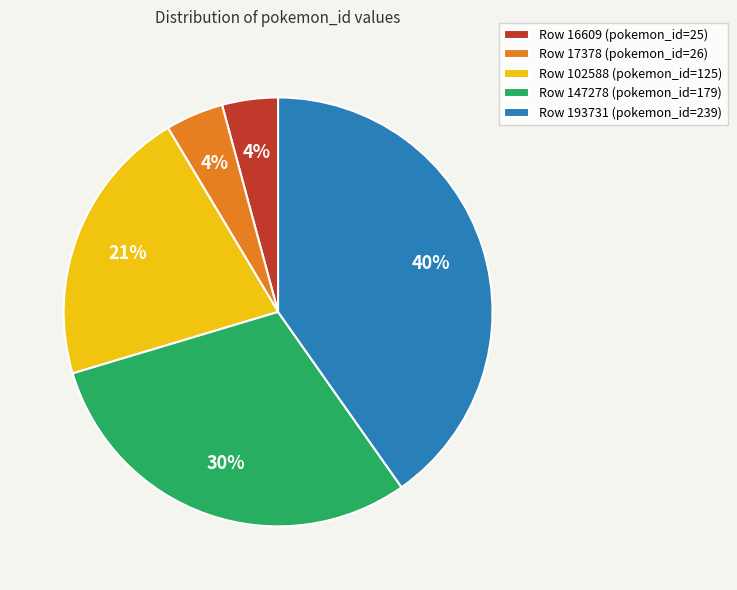

What percentage is the Row 193731 (pokemon_id=239) slice, to the nearest percent?

40%